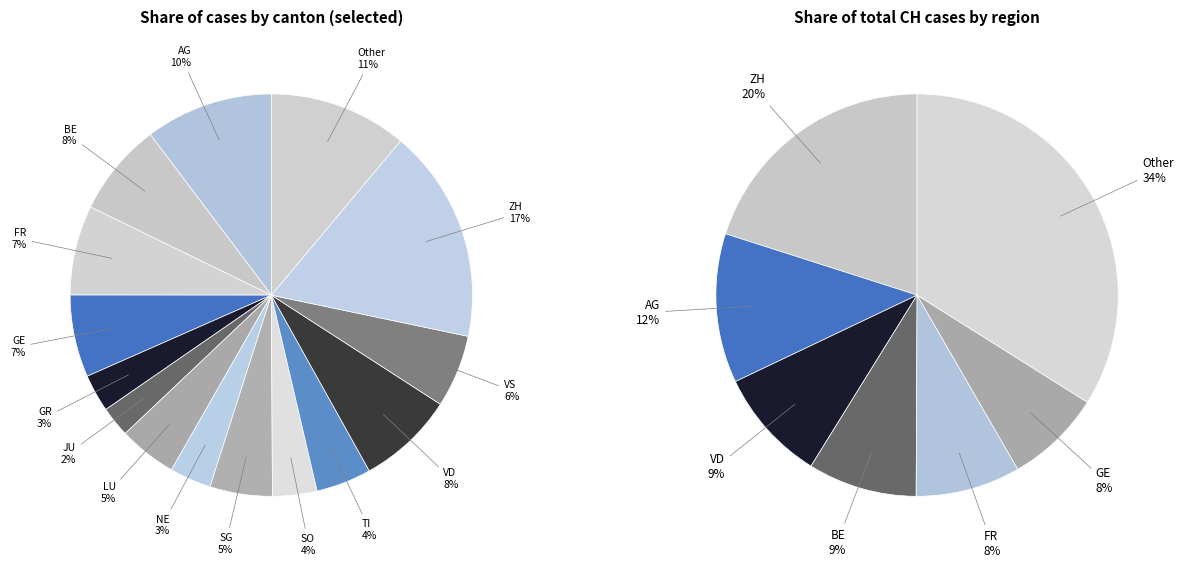

Approximately how many times larger is the value at SG compared to LU?

1.1